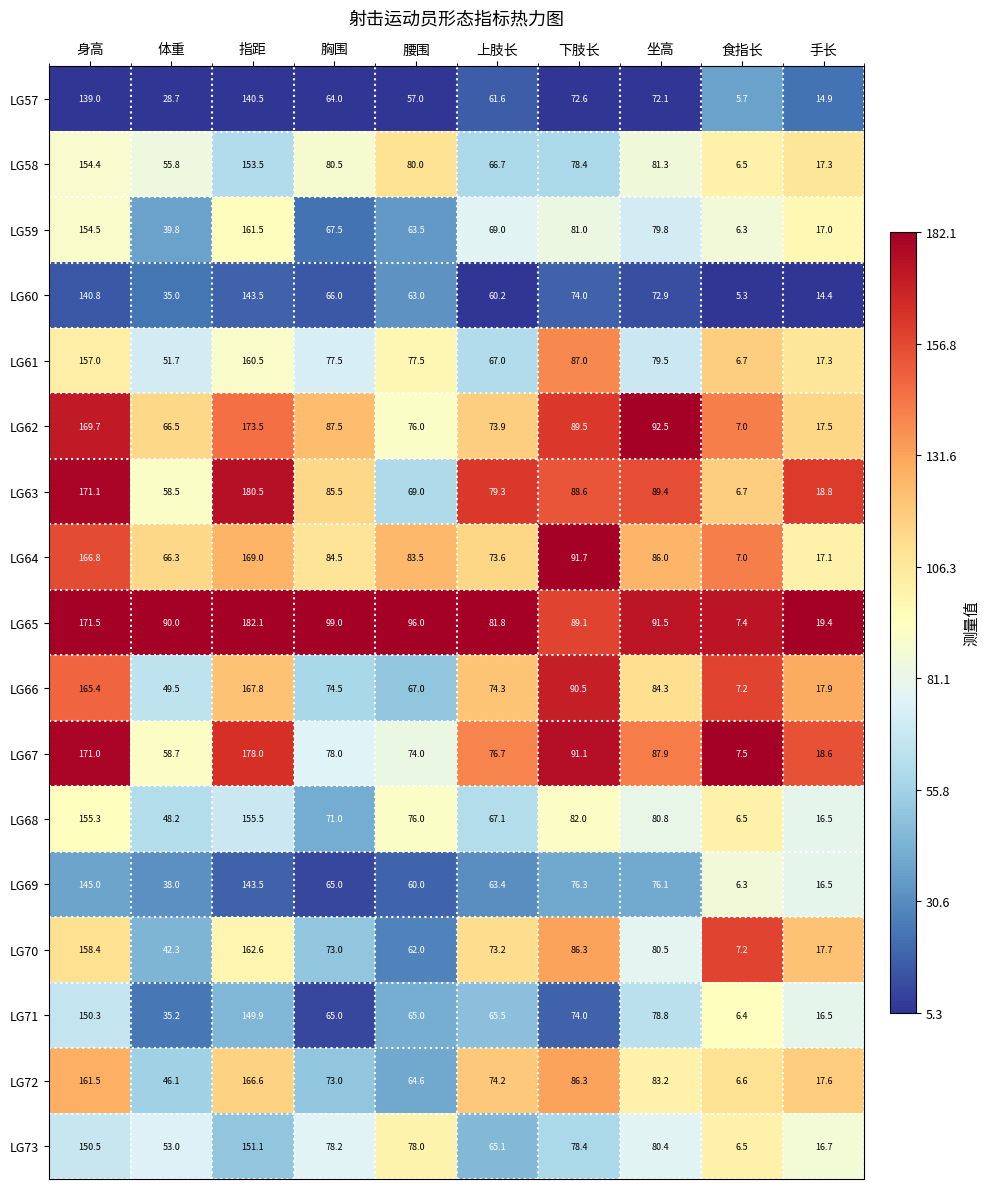

Where does the LG61 series first go above 77?

身高